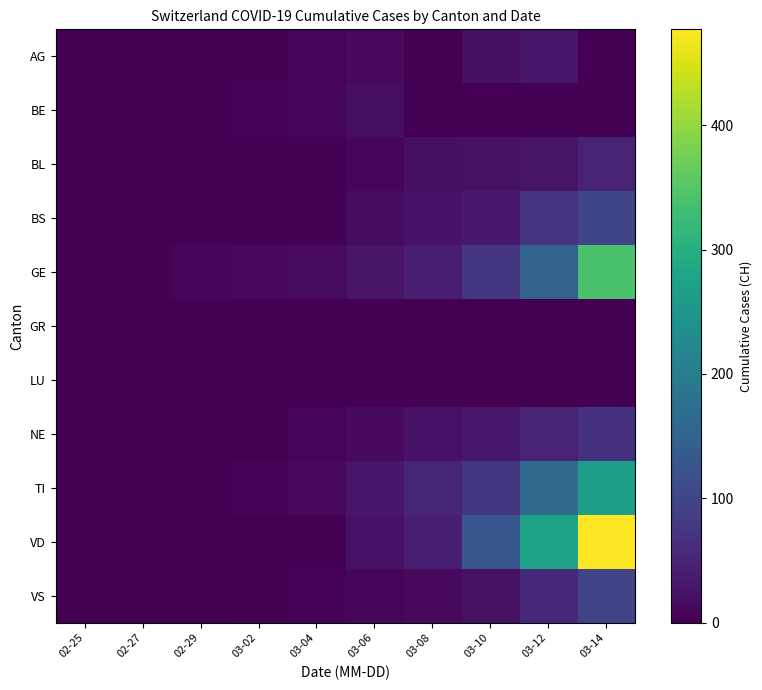

Between 02-29 and 03-10, which series saw the biggest shift?

VD